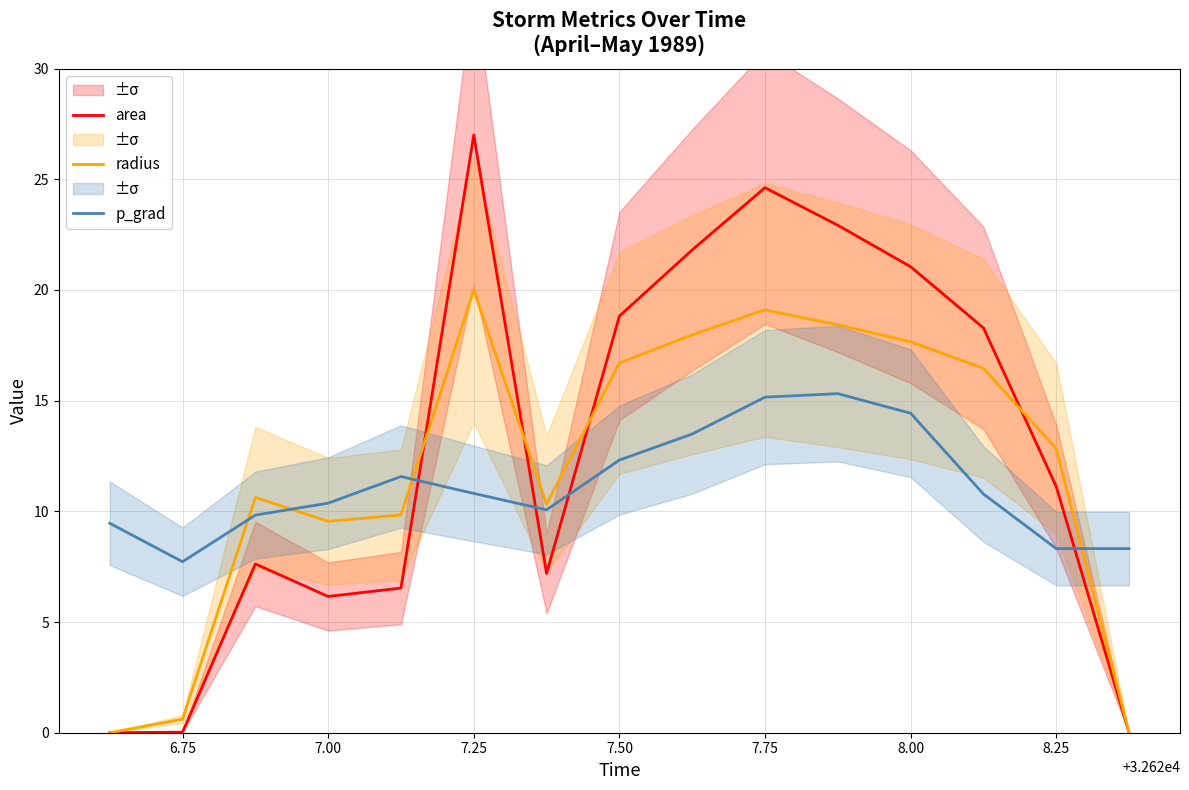

Where does the radius series first go above 12?

7.25